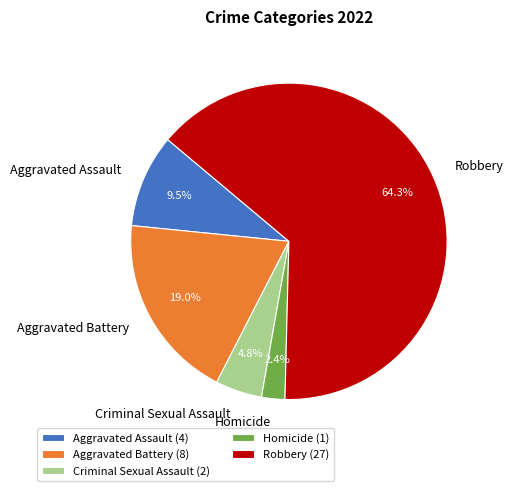

Is it true that Homicide is 2% of the pie?

True